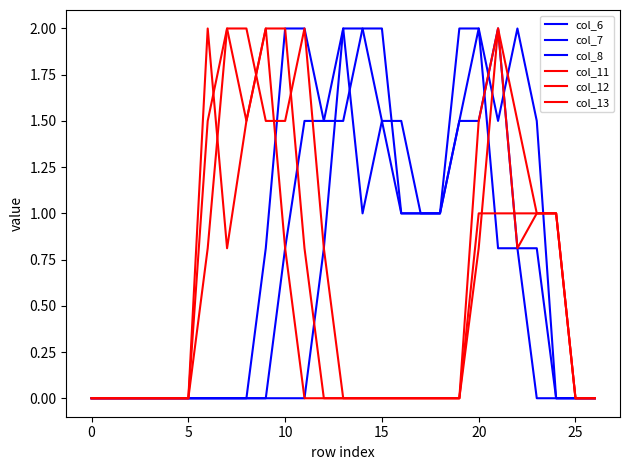

How many lines are shown in the chart?

6